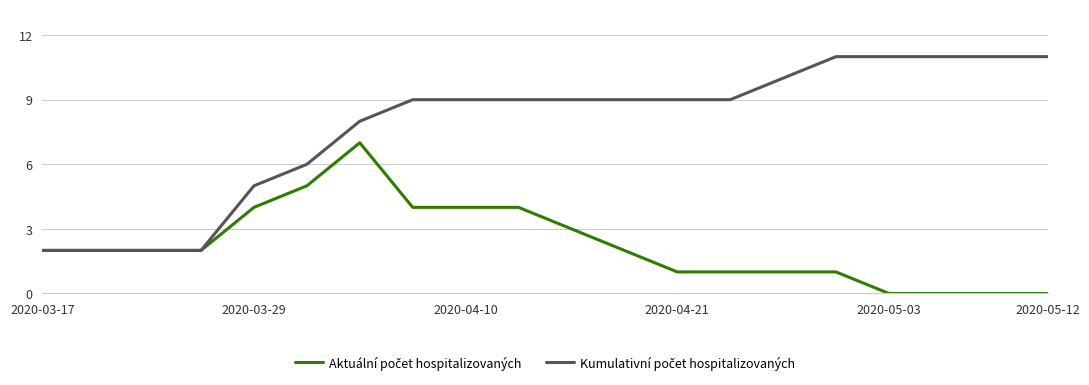

What is the greatest value displayed?

11